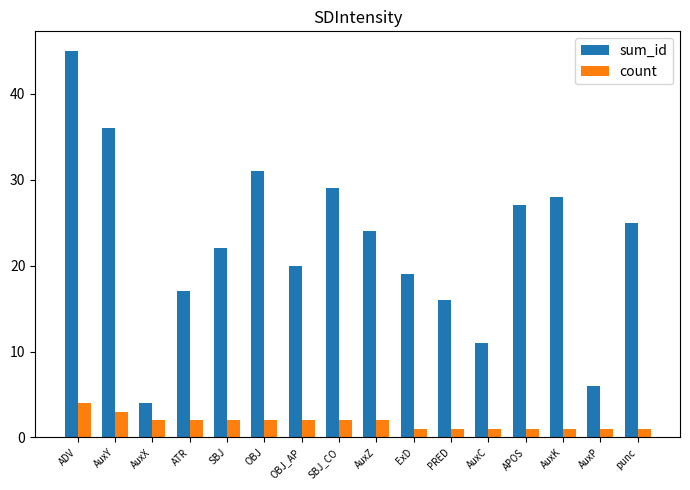

Are the bars grouped side by side (vs. stacked)?

Yes